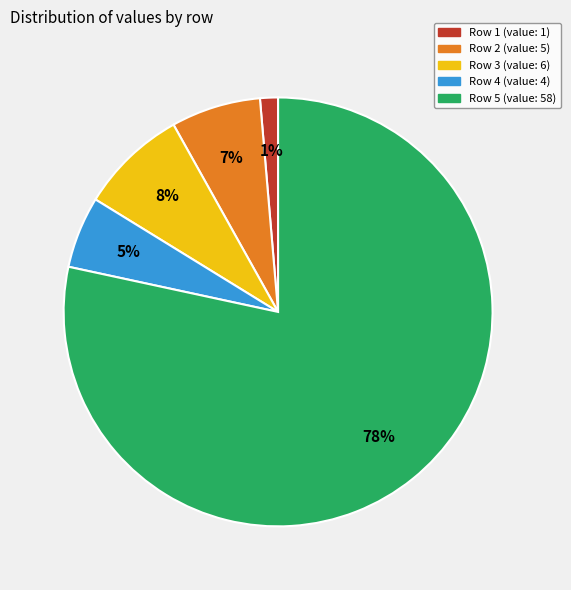

To the nearest percent, what is the average slice percentage?

20%